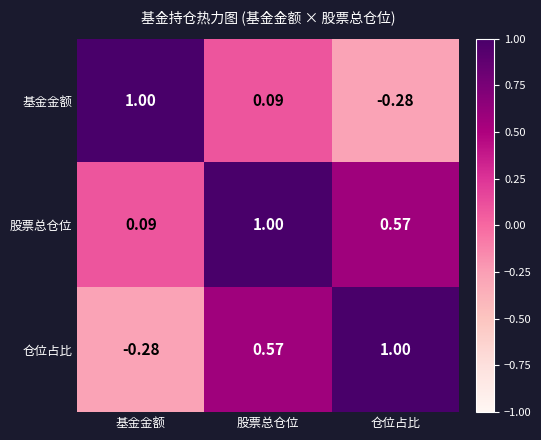

Where is 仓位占比 nearest to the value 0?

基金金额